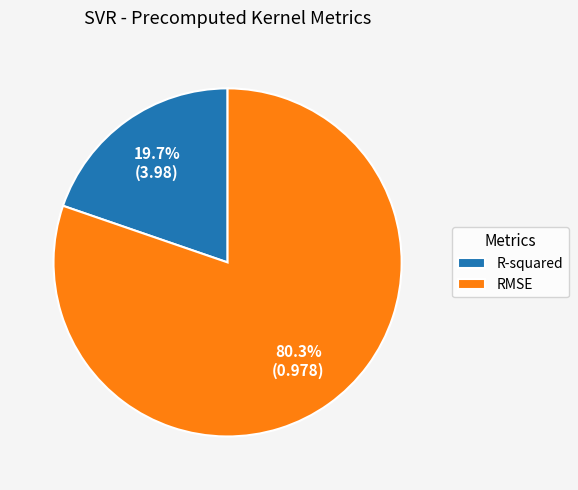

How many segments does this pie chart have?

2